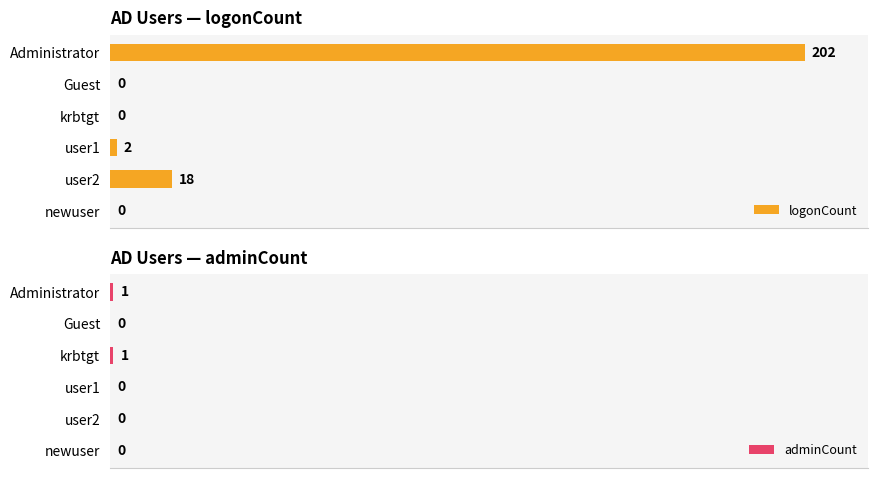

How many data points does each series have?

6